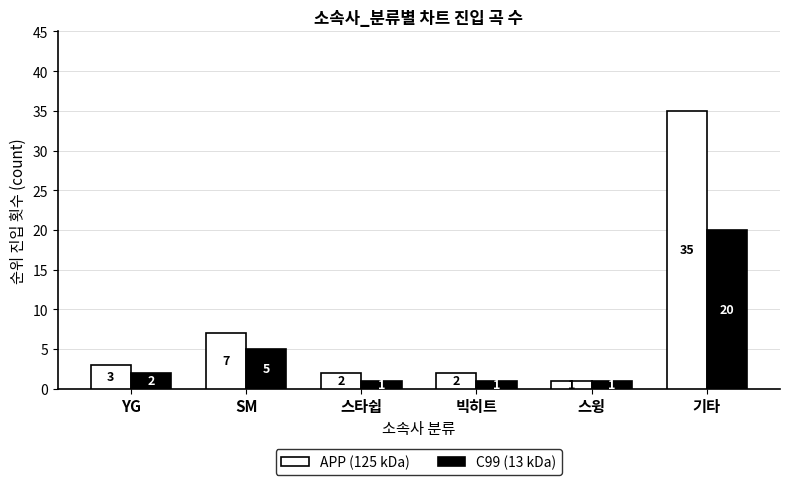

True or false: APP (125 kDa) has a value of 10 at SM.

False